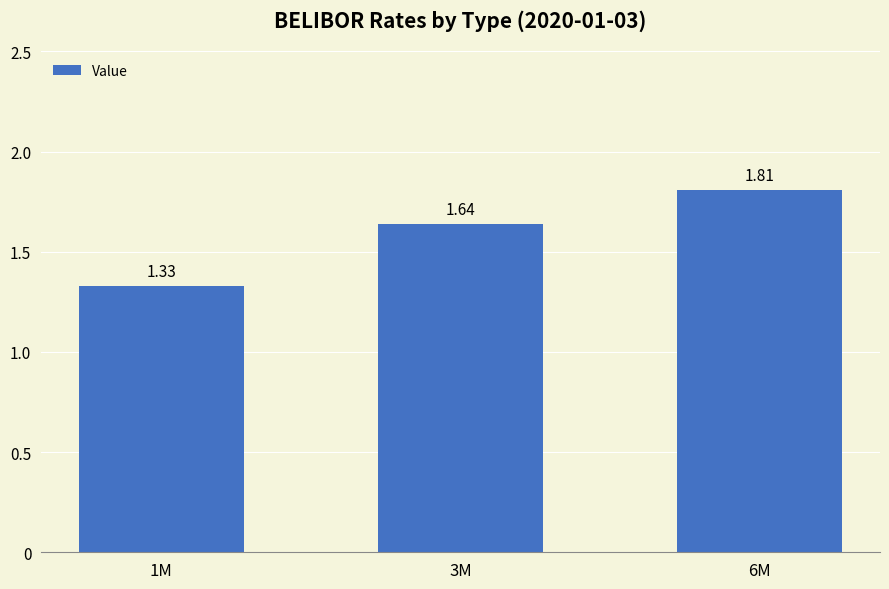

Rank the categories by value from highest to lowest.

6M, 3M, 1M